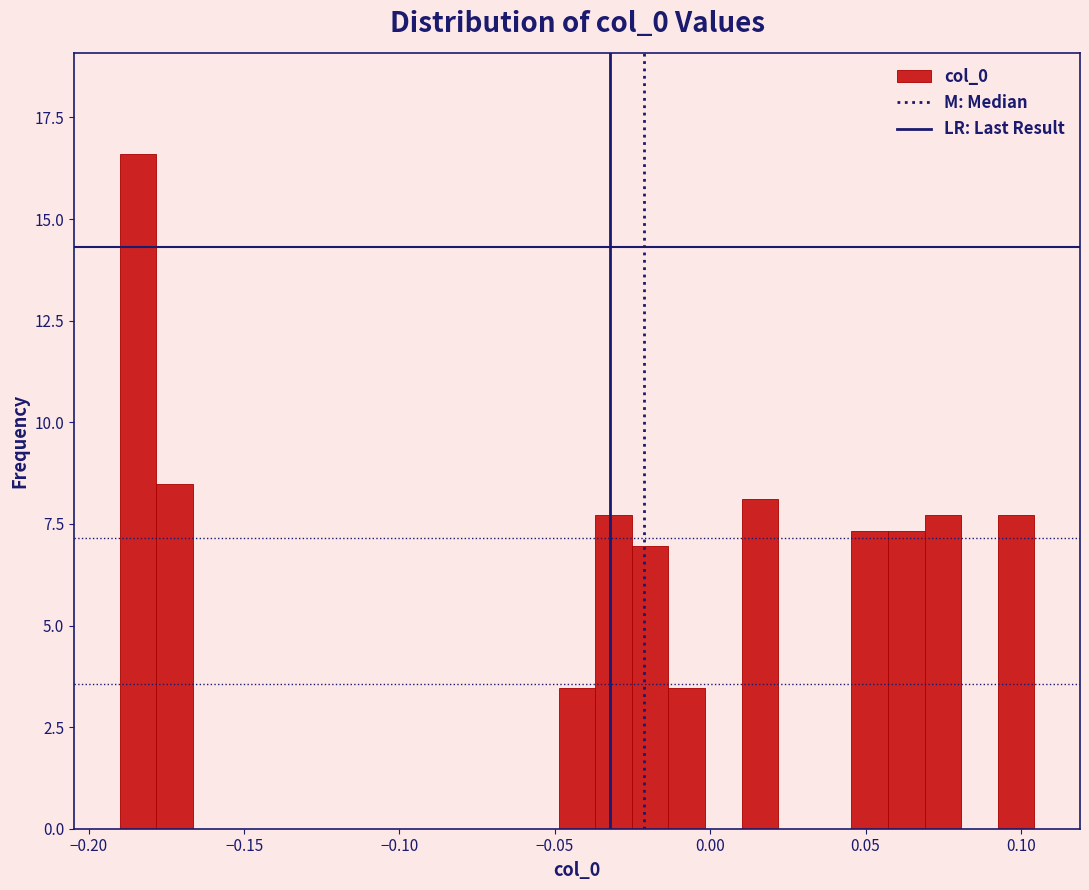

Read against the x-axis, roughly where is the centre of the tallest bar?

-0.185